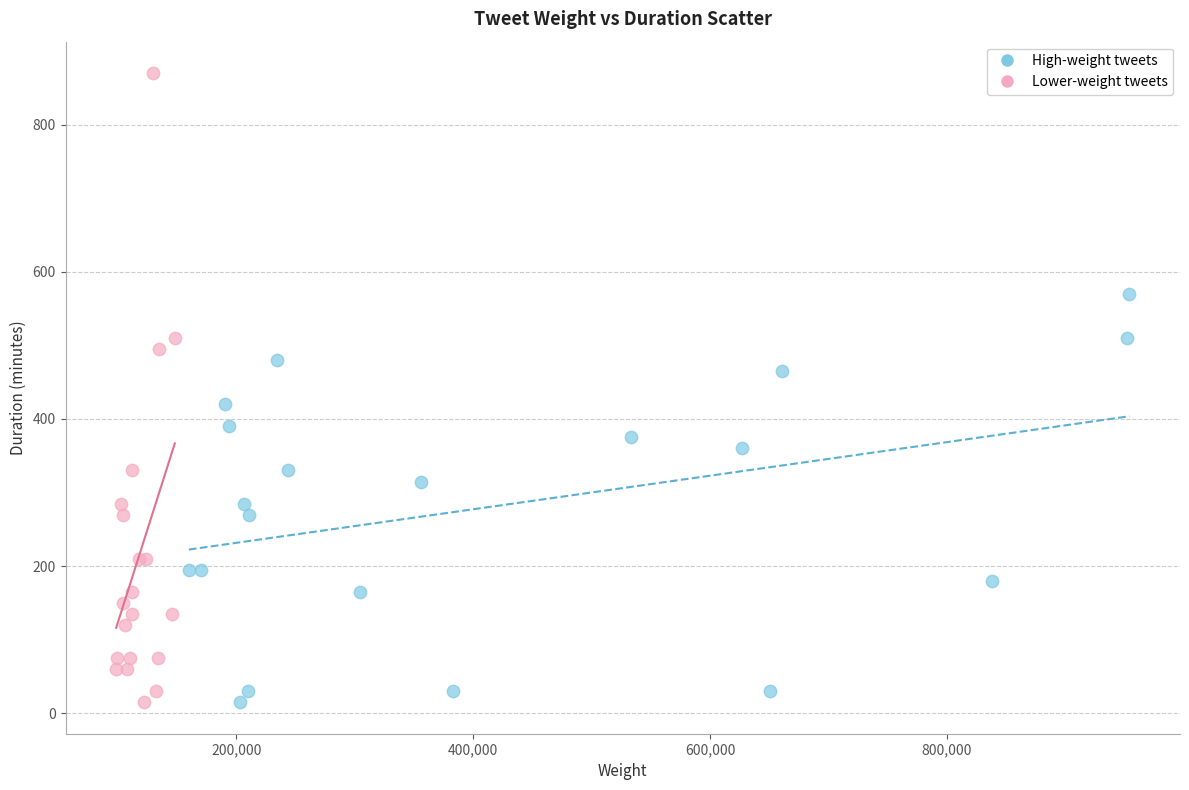

Which series has the widest spread of Y values?

Lower-weight tweets